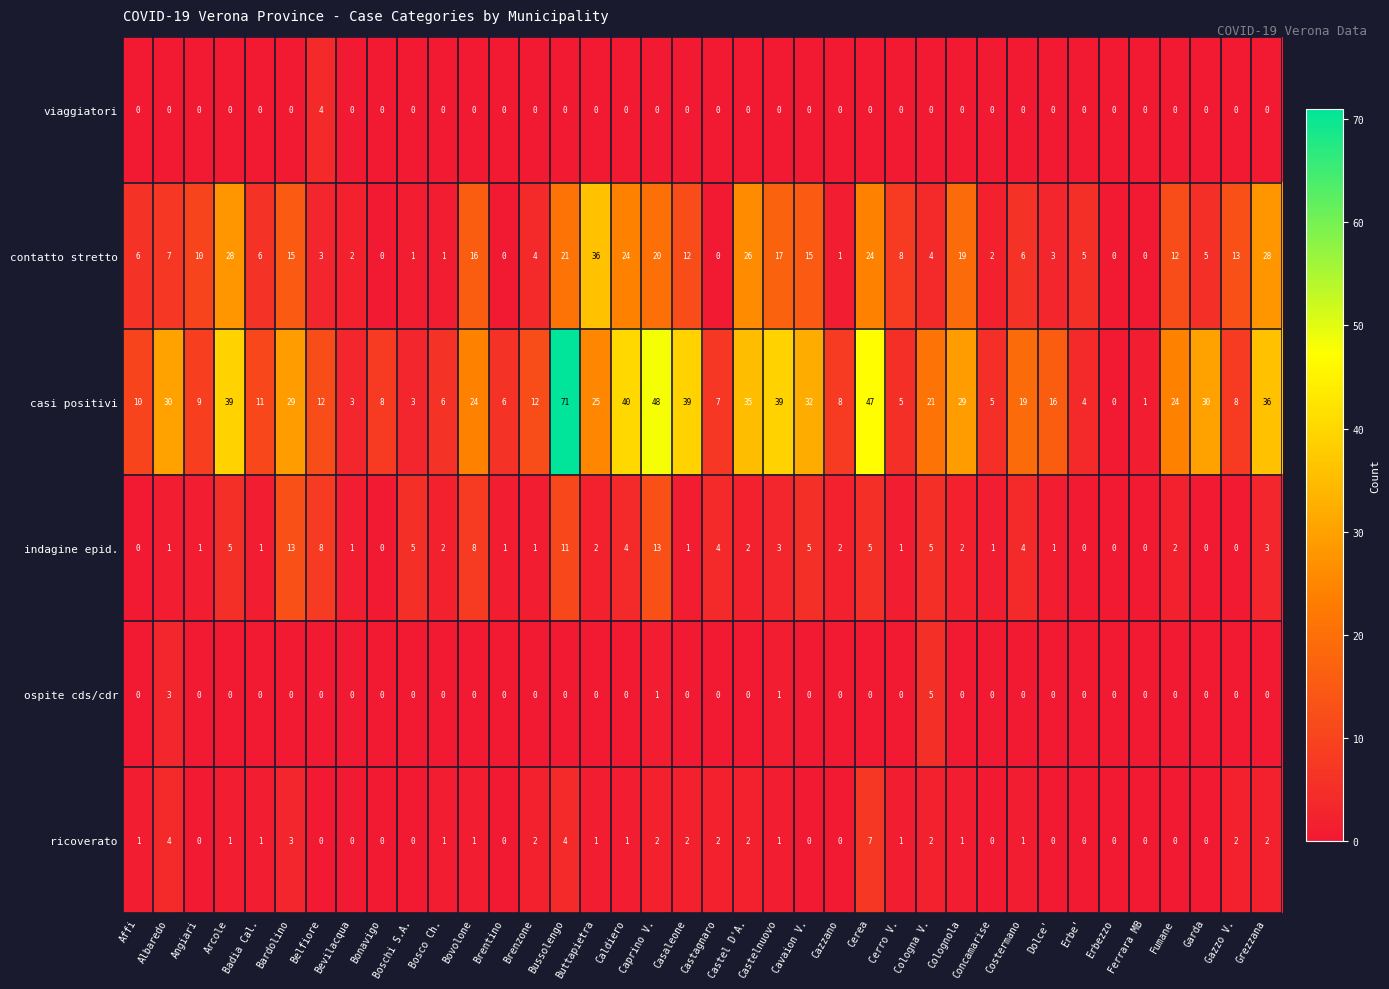

True or false: viaggiatori has a value of 0 at Boschi S.A..

True